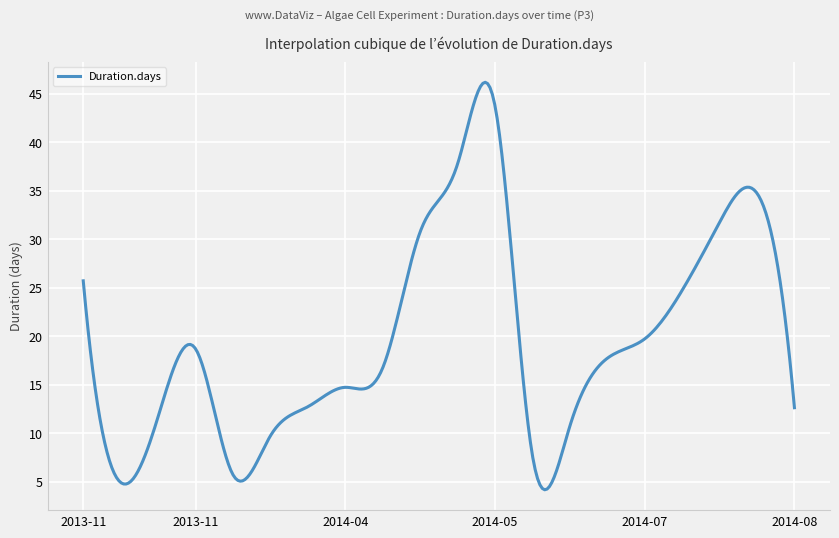

What is the smallest value displayed?

4.2